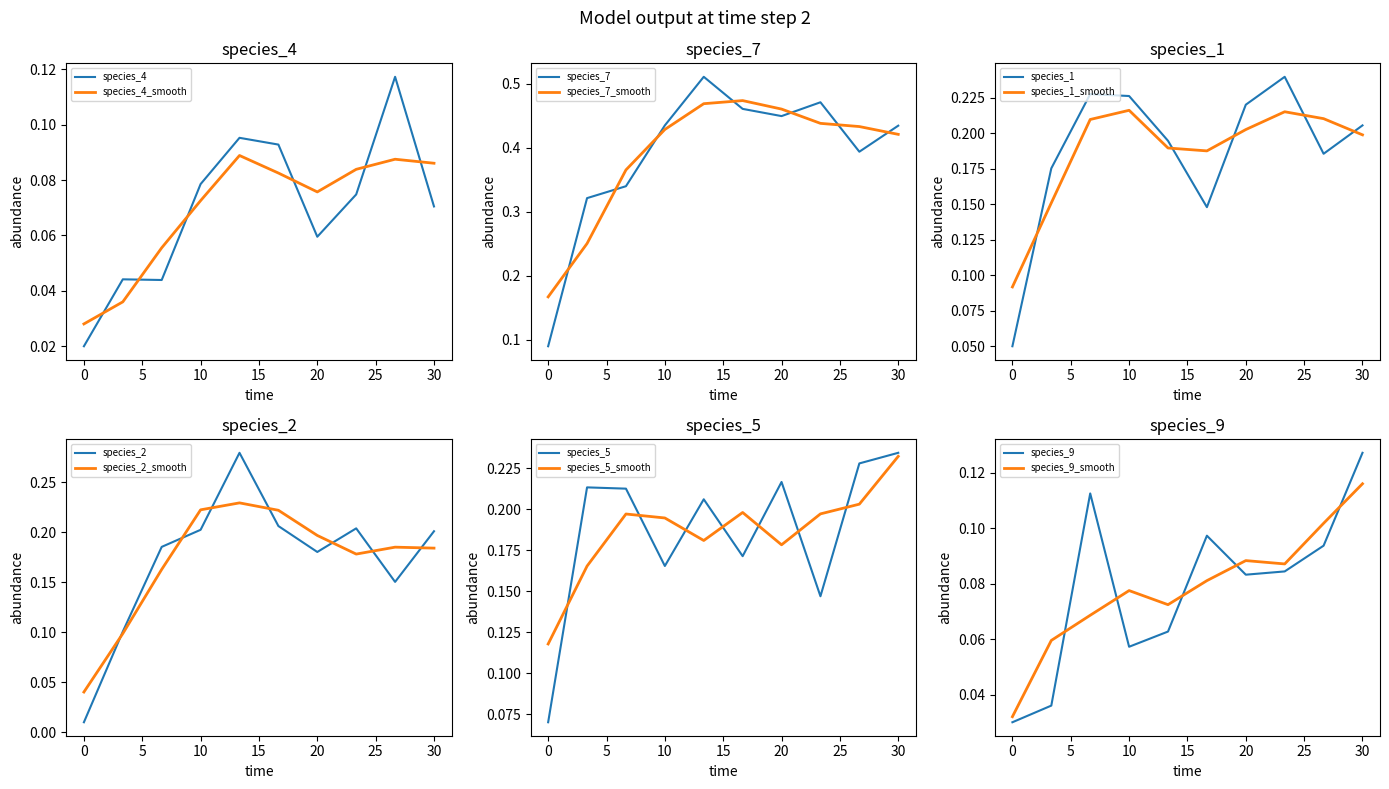

Which category has the highest value across all series?

13.333333333333334